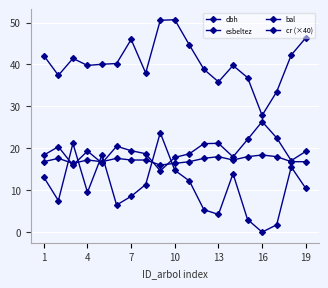

Count the number of categories in the chart.

19